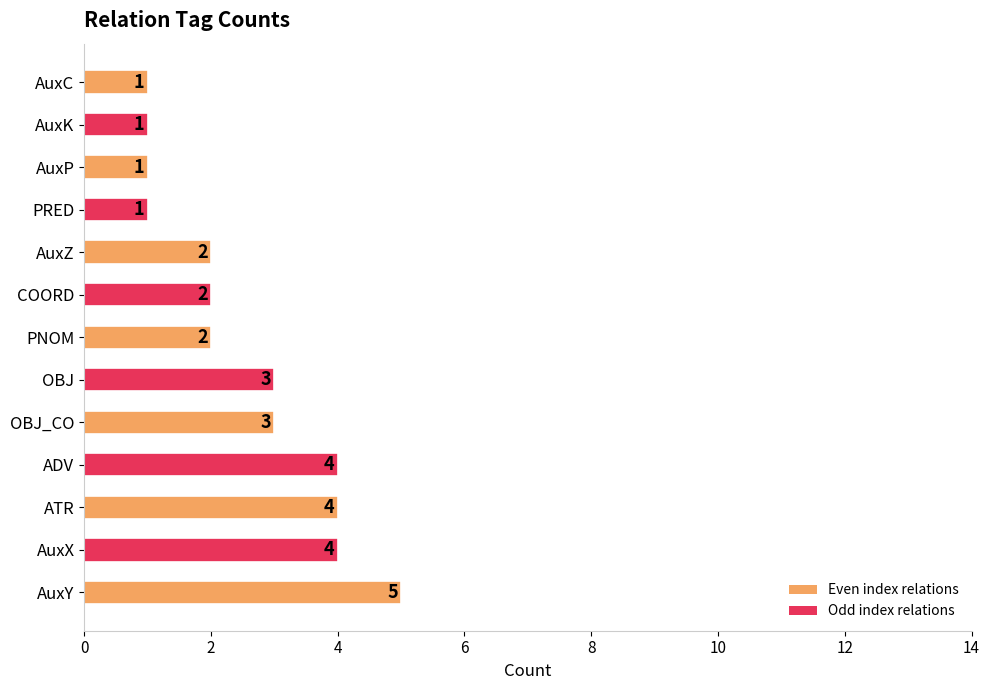

Reading bottom to top, what are all the values shown in this chart?

AuxY=5	AuxX=4	ATR=4	ADV=4	OBJ_CO=3	OBJ=3	PNOM=2	COORD=2	AuxZ=2	PRED=1	AuxP=1	AuxK=1	AuxC=1